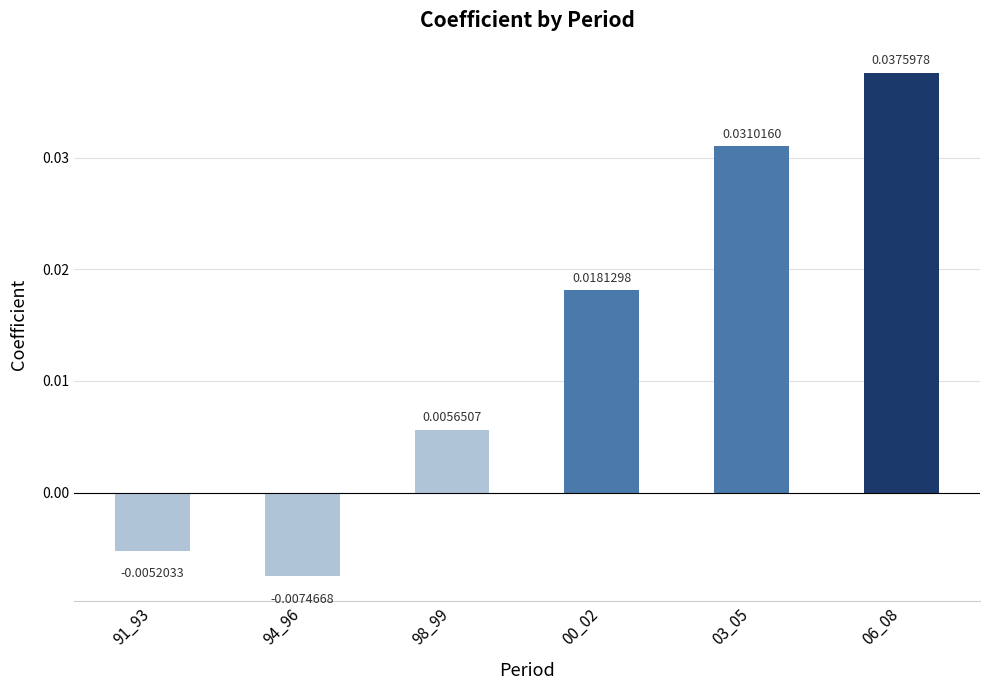

Rank the categories by value from lowest to highest.

94_96, 91_93, 98_99, 00_02, 03_05, 06_08